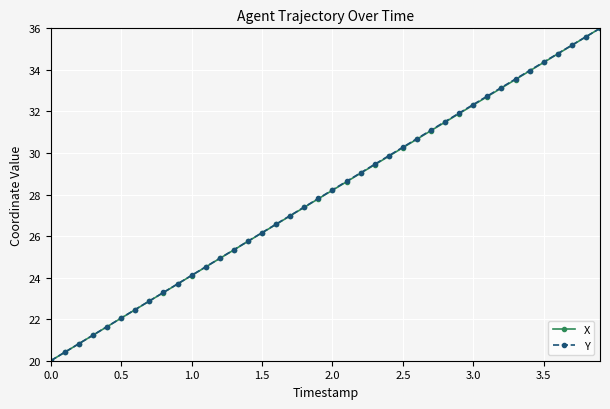

True or false: X has more than 1 interior local peaks.

False